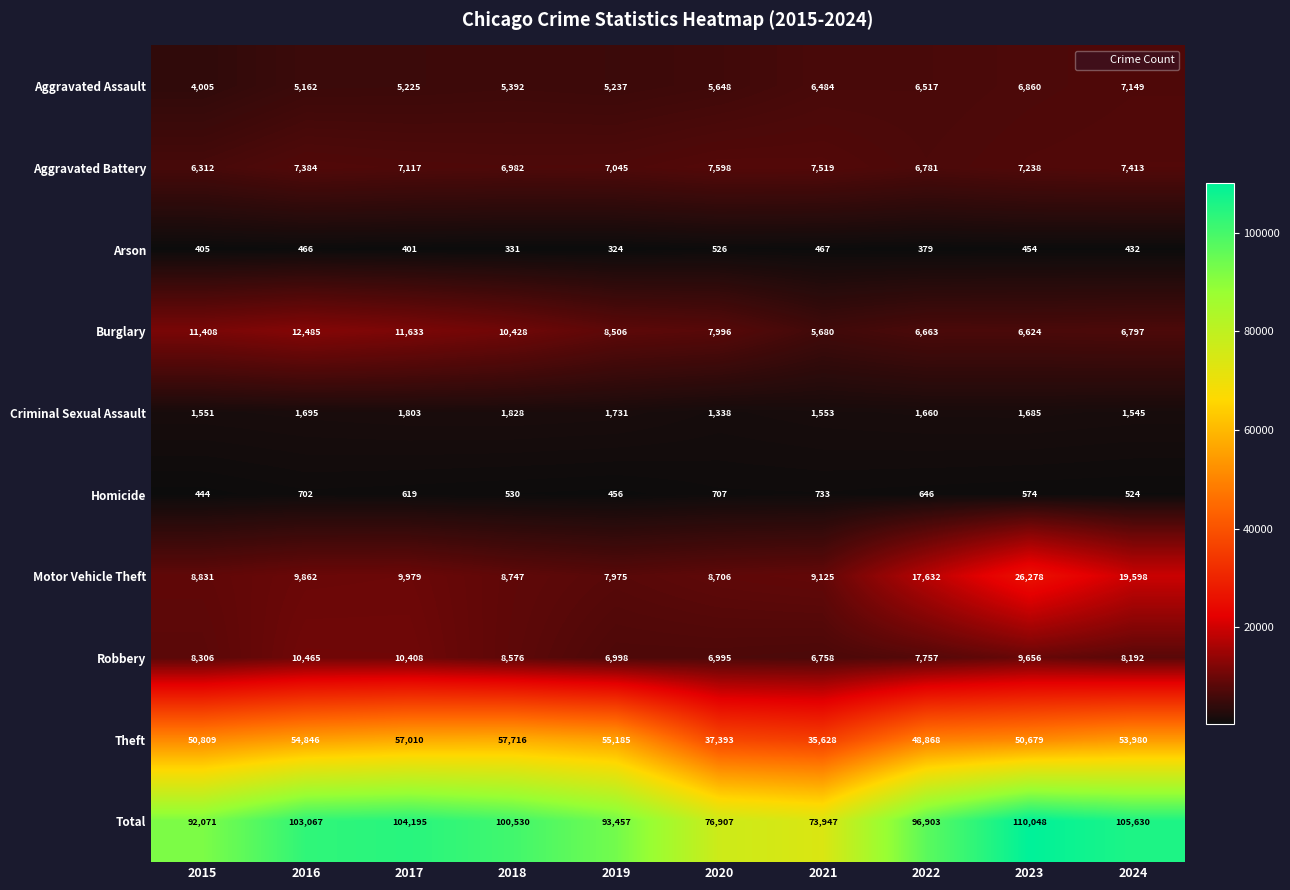

The Robbery series shows 6995 at 2020. True or false?

True